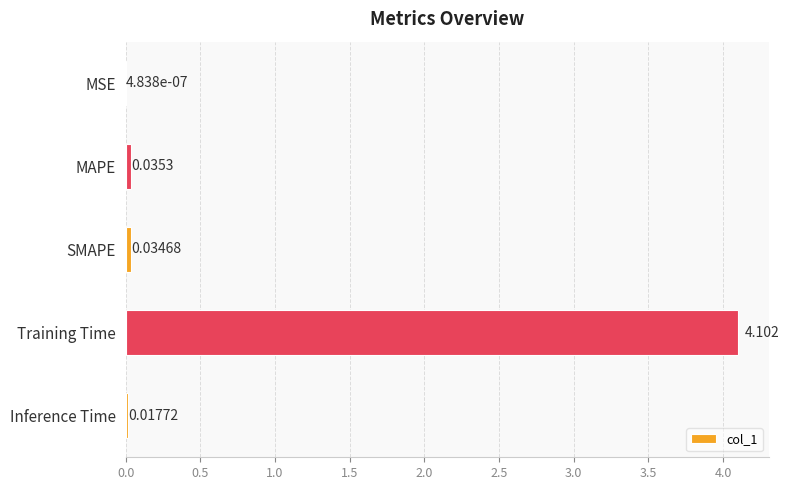

What is the sum of all values?

4.2